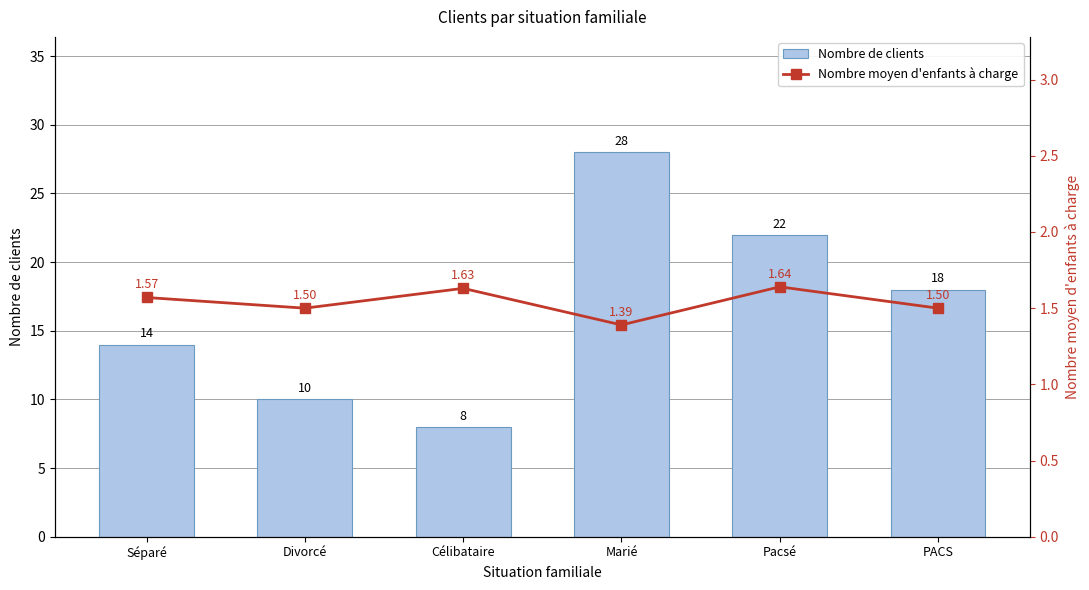

What position from the left is Célibataire?

3